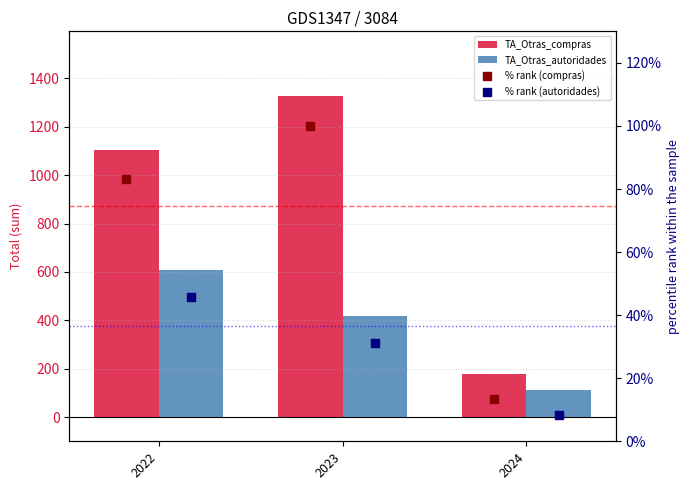

Which series reaches the maximum Y coordinate?

TA_Otras_compras